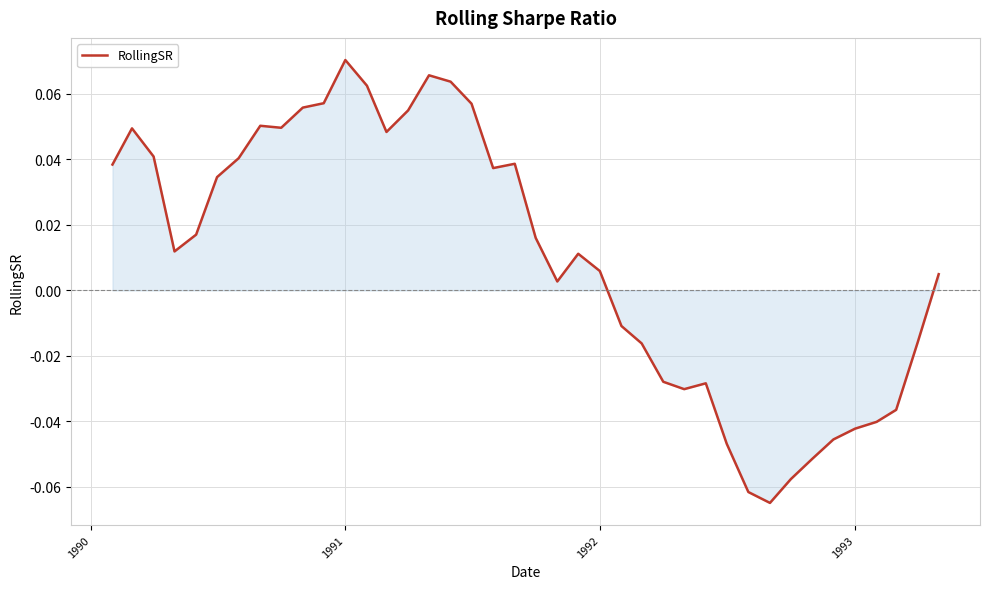

Does the chart have visible grid lines?

Yes